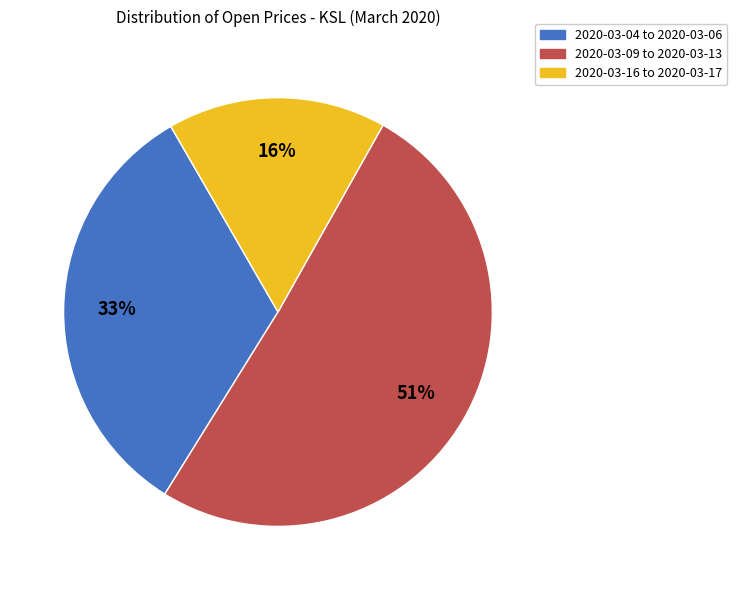

To the nearest percent, what is the average slice percentage?

33%